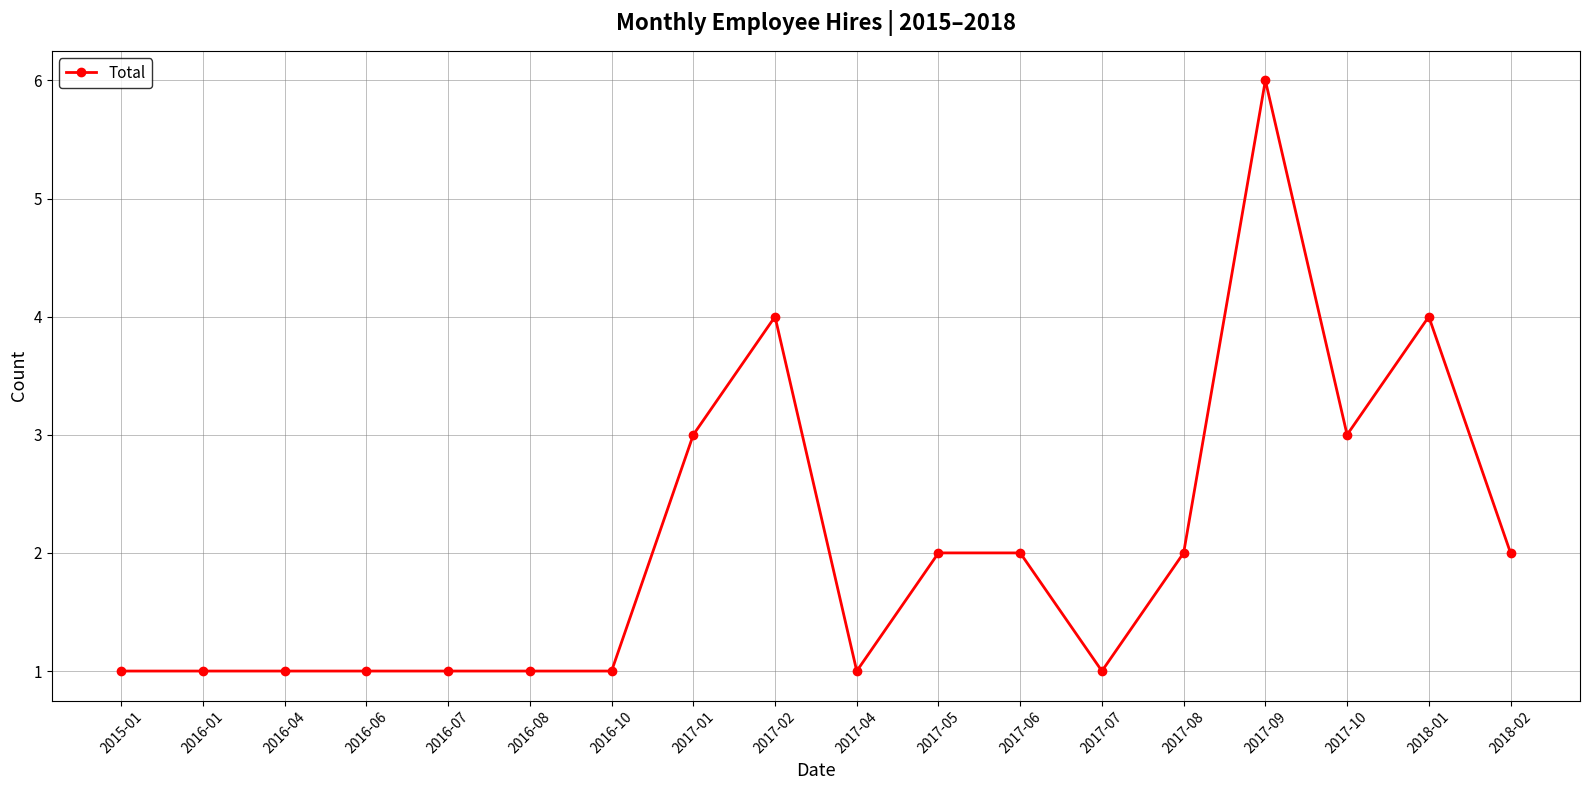

Reading left to right, transcribe all the data shown in this chart.

2015-01=1	2016-01=1	2016-04=1	2016-06=1	2016-07=1	2016-08=1	2016-10=1	2017-01=3	2017-02=4	2017-04=1	2017-05=2	2017-06=2	2017-07=1	2017-08=2	2017-09=6	2017-10=3	2018-01=4	2018-02=2